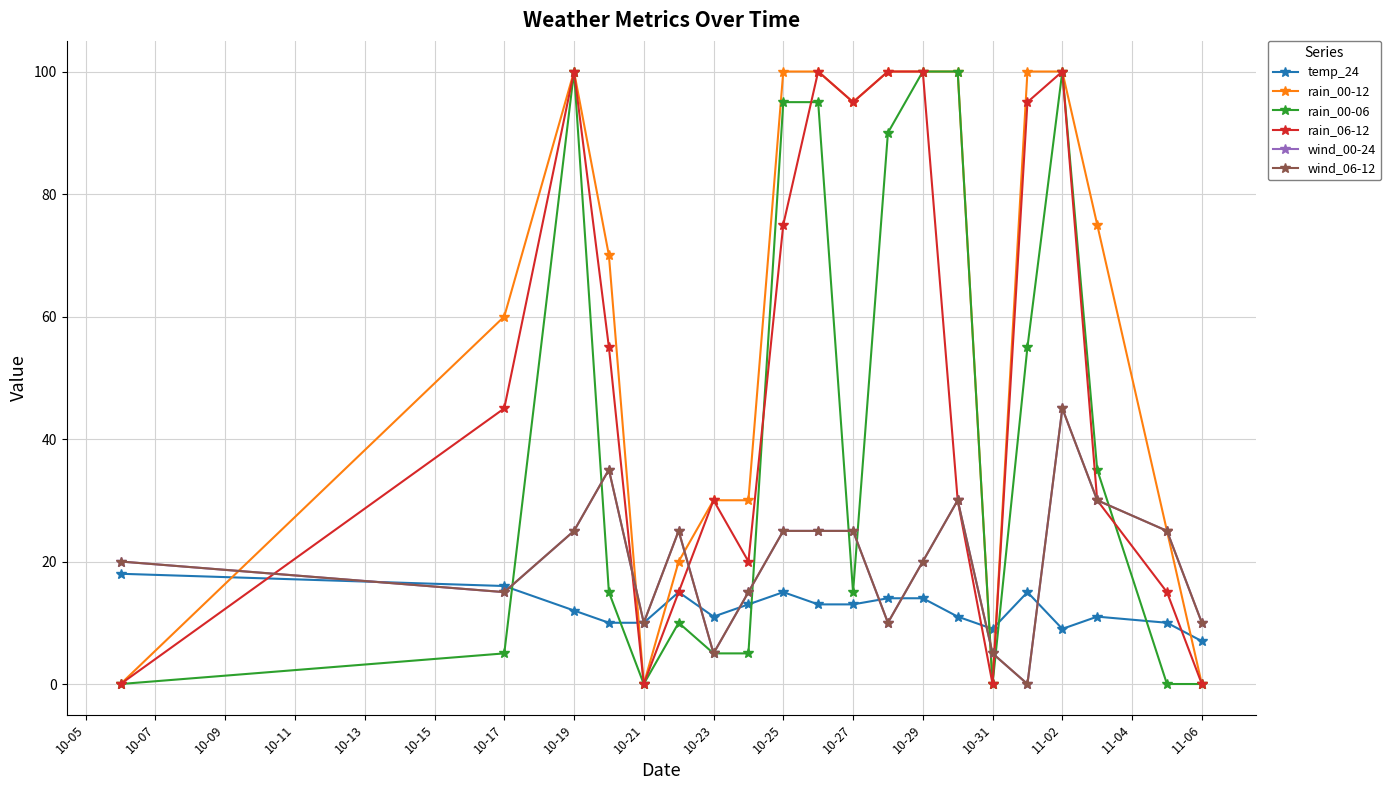

Does the chart have visible grid lines?

Yes